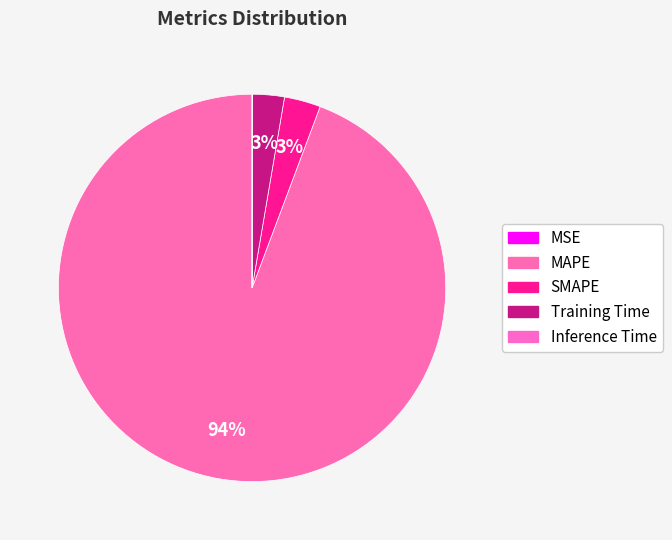

To the nearest percent, what is the combined percentage of SMAPE and Inference Time?

3%